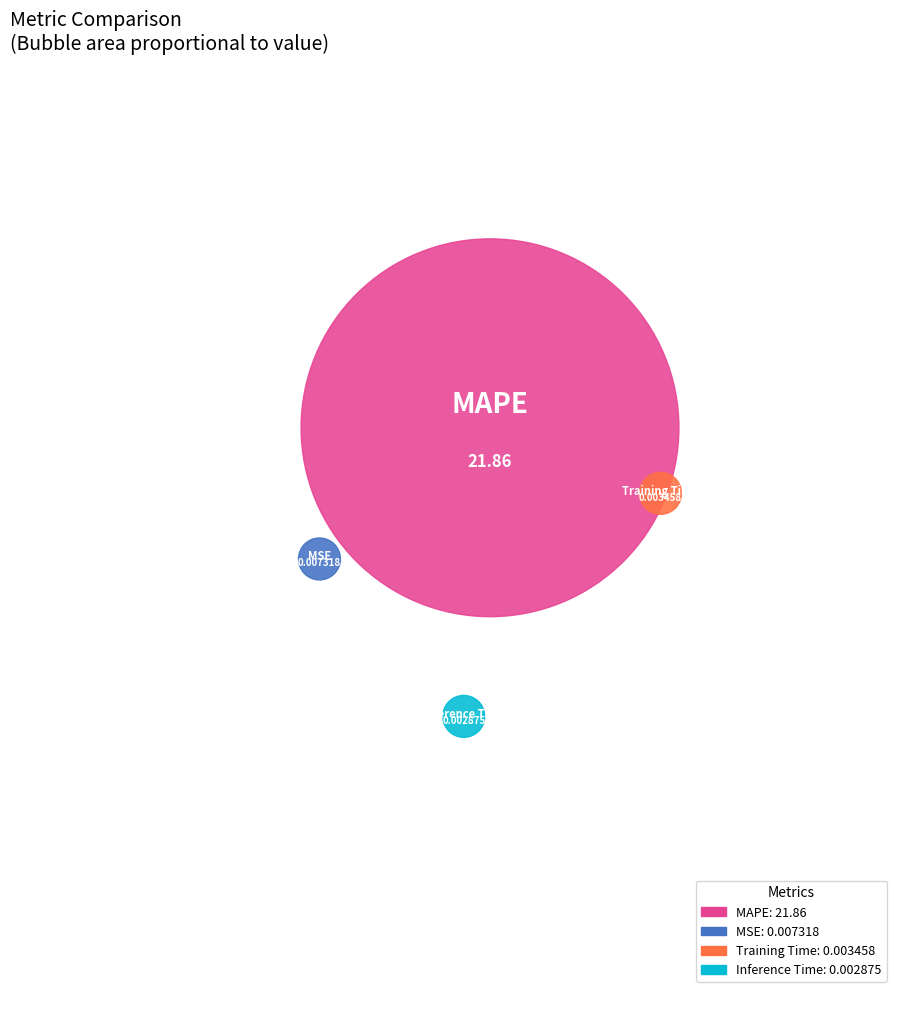

Which slice is the smallest?

Inference Time